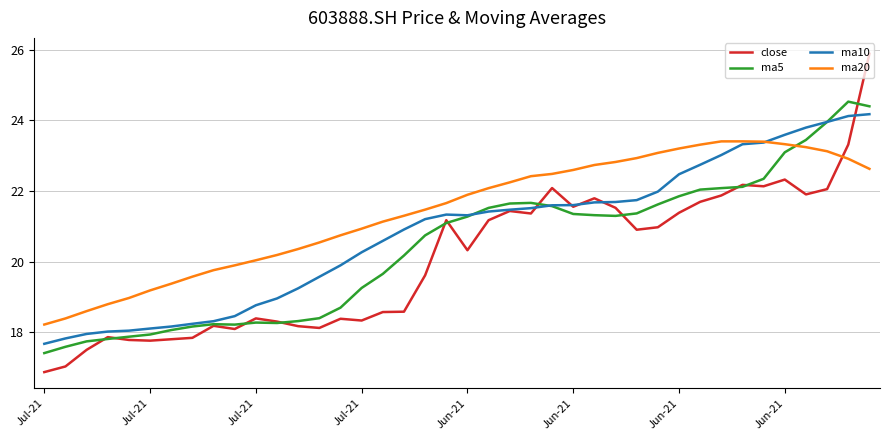

Which series has the widest spread of values?

close